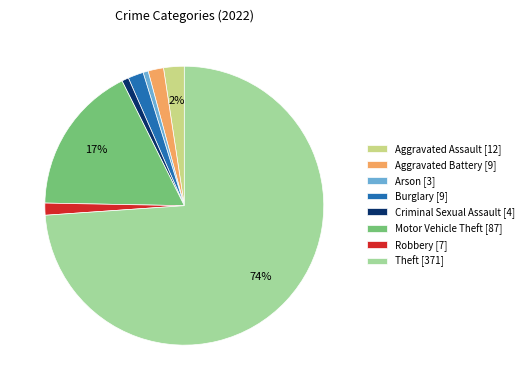

Is the sum of Arson [3] and Robbery [7] greater than half?

No